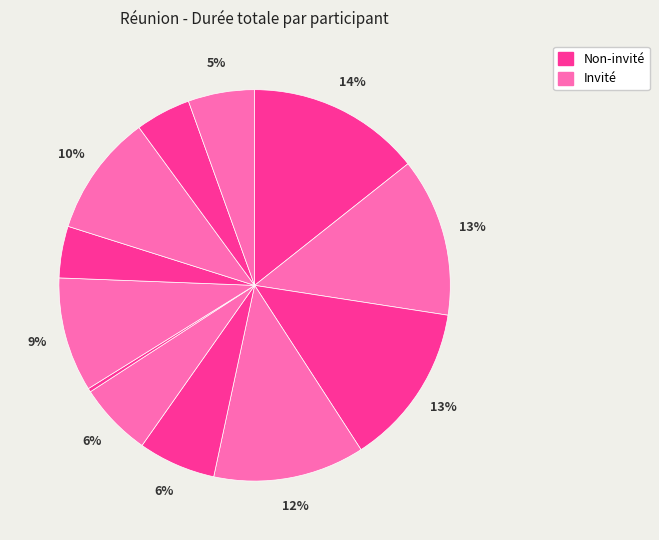

How many segments does this pie chart have?

12